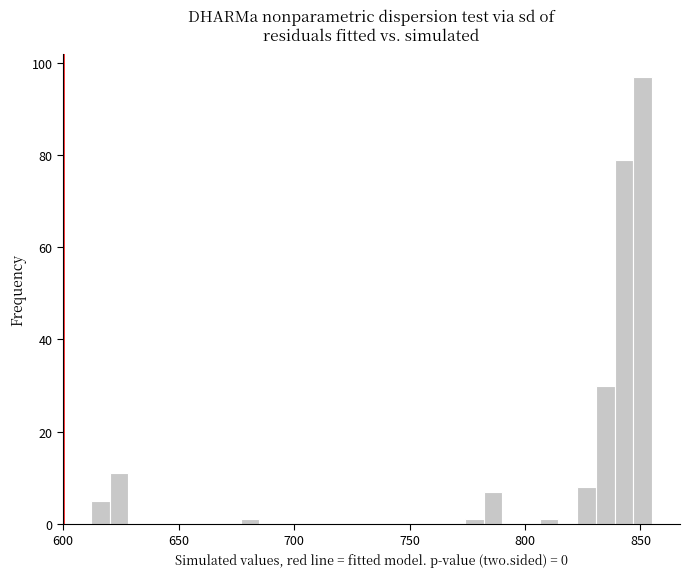

Around what value on the x-axis is the tallest bar? Give the approximate position of its centre, as read against the axis.

850